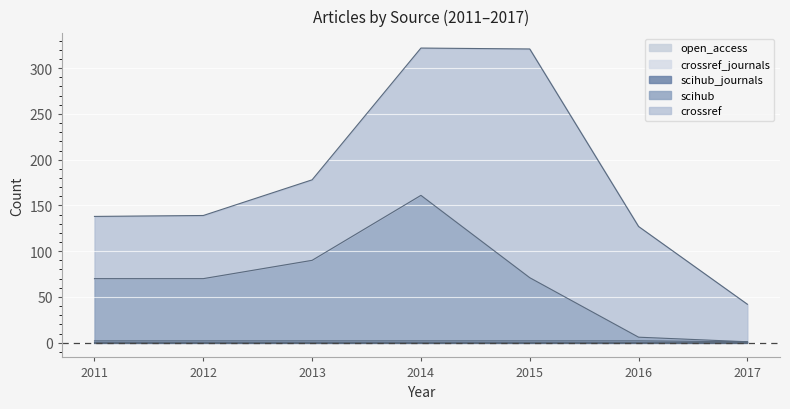

What are all the series names shown in the legend?

crossref, scihub, scihub_journals, open_access, crossref_journals